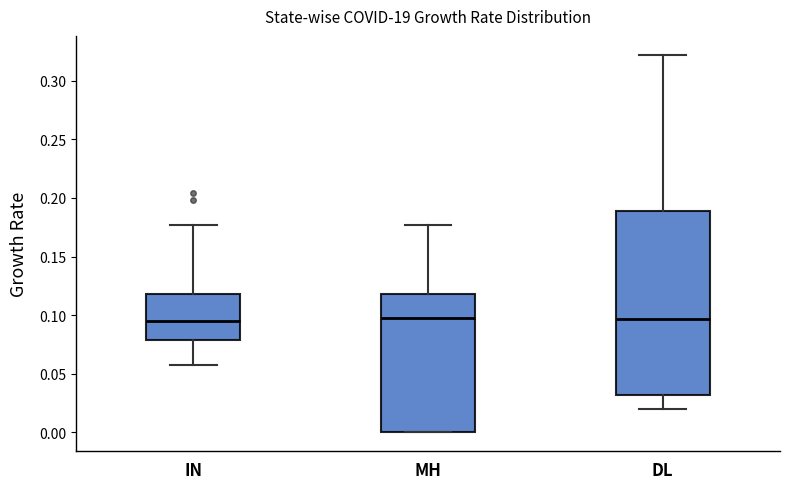

Reading left to right, read every box against the y-axis: the position of its median line, the range the box covers, and the ends of its whiskers. The values are not printed on the chart, so give them approximately, as read against the axis.

IN: median 0.095, box 0.080 to 0.120, whiskers 0.055 to 0.175
MH: median 0.095, box 0.000 to 0.120, whiskers 0.000 to 0.175
DL: median 0.095, box 0.030 to 0.190, whiskers 0.020 to 0.320